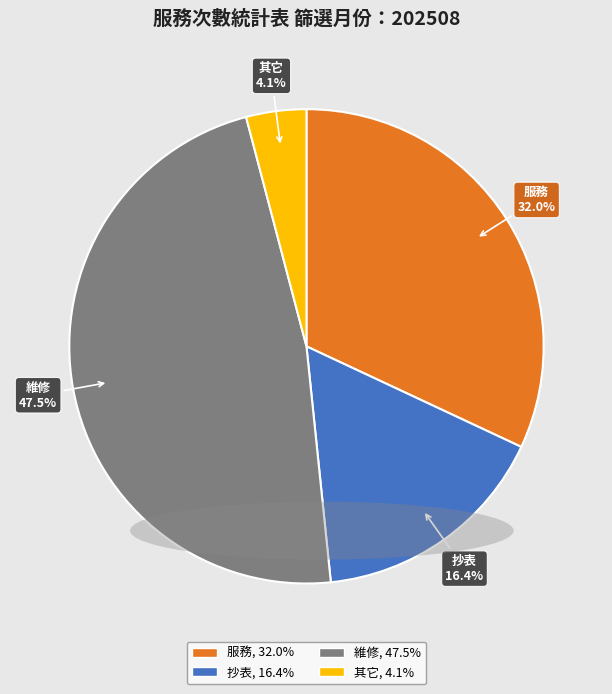

Count the number of slices in the pie.

4